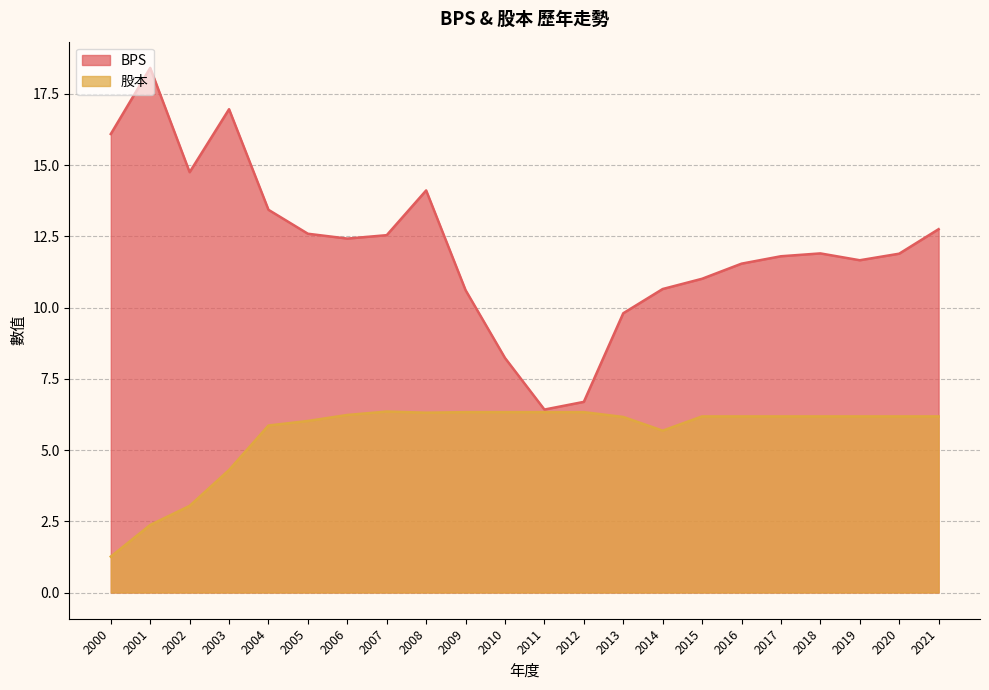

How many lines are shown in the chart?

2